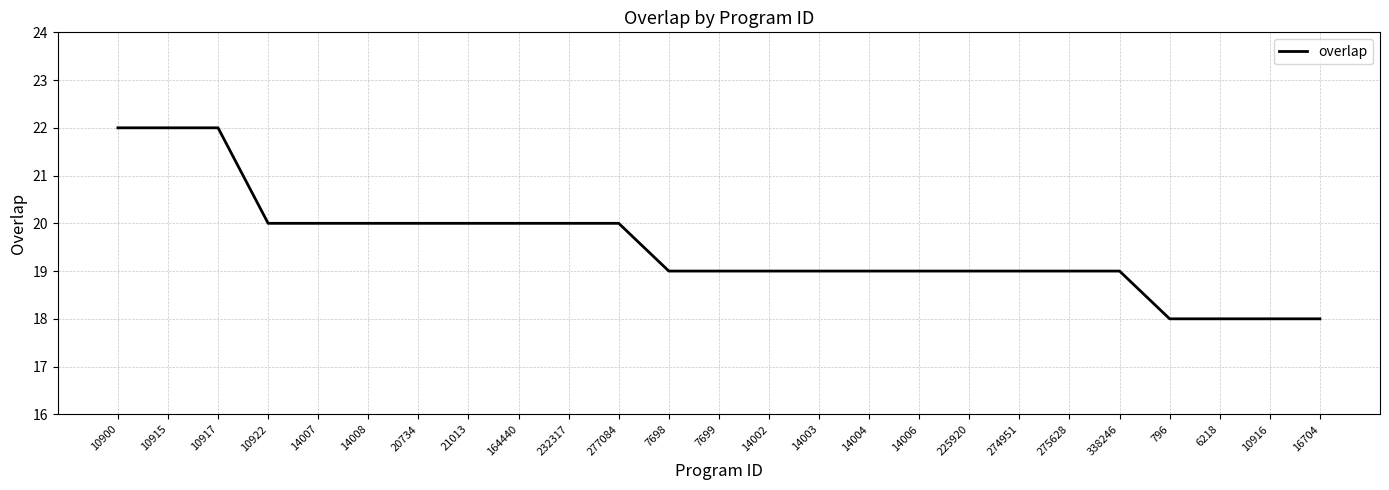

True or false: the data shows 6 at 21013.

False